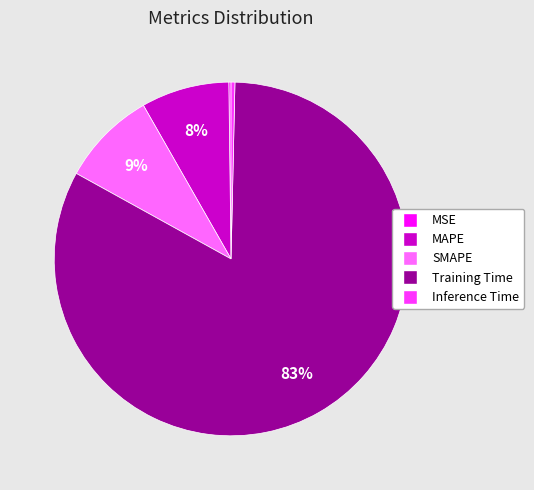

Between SMAPE and Training Time, which is larger?

Training Time